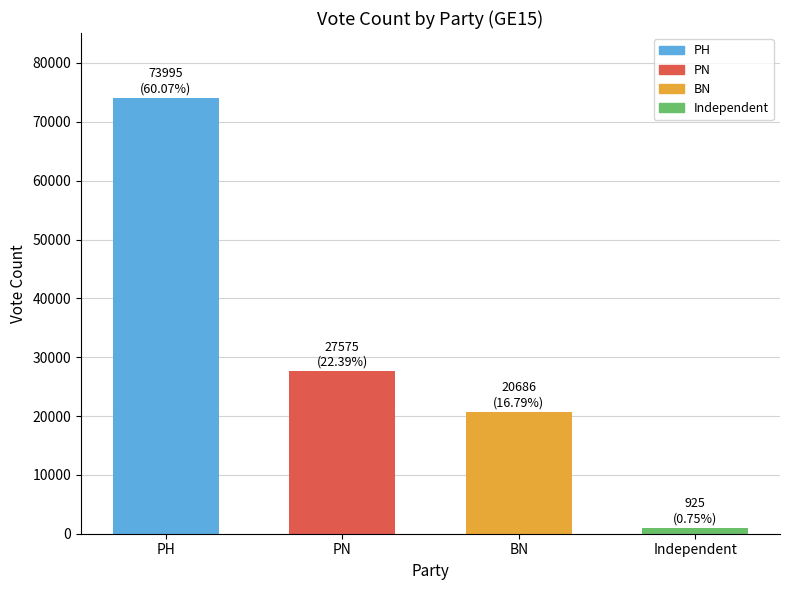

List the labels in order of value, largest first.

PH, PN, BN, Independent